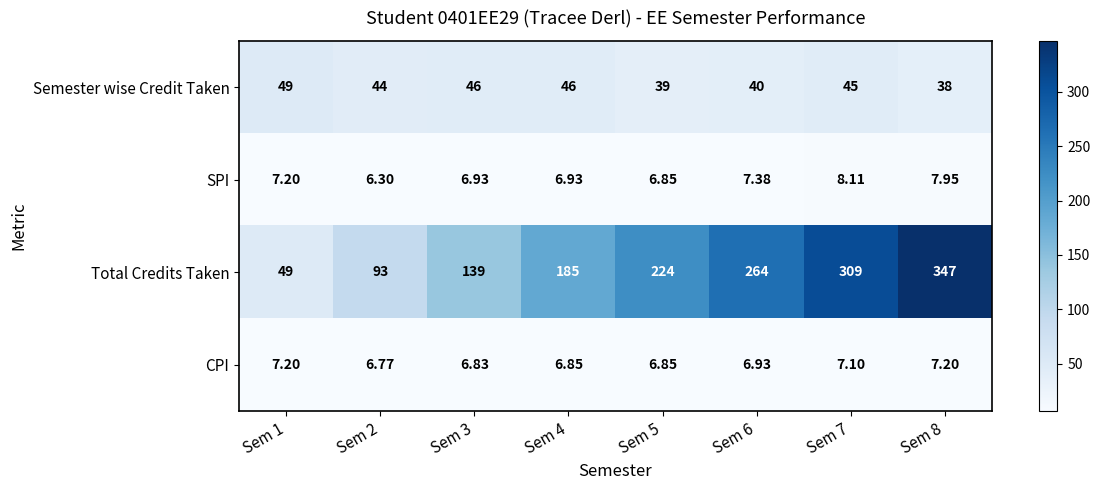

Which series has the largest total across all categories?

Total Credits Taken